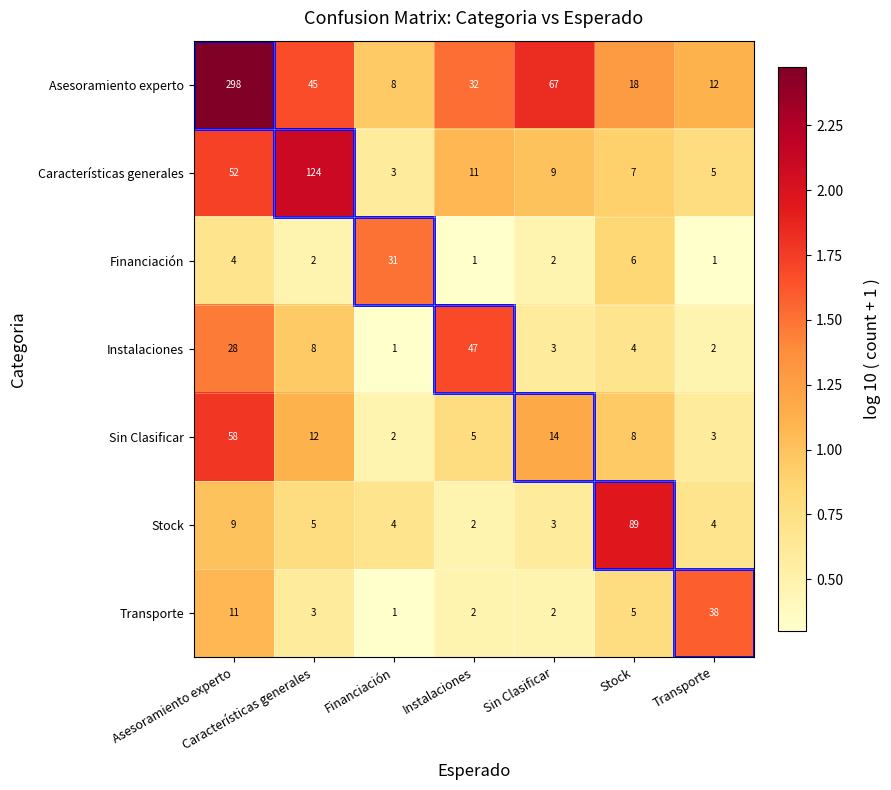

Which series changed the most between Asesoramiento experto and Transporte?

Asesoramiento experto